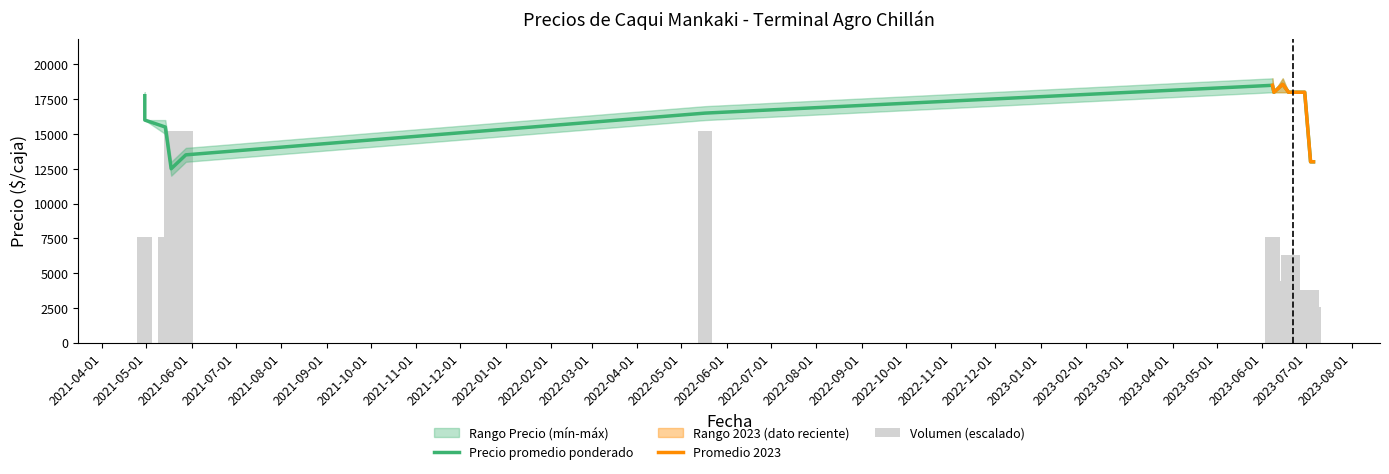

What is the maximum value for Precio promedio ponderado?

18571.0